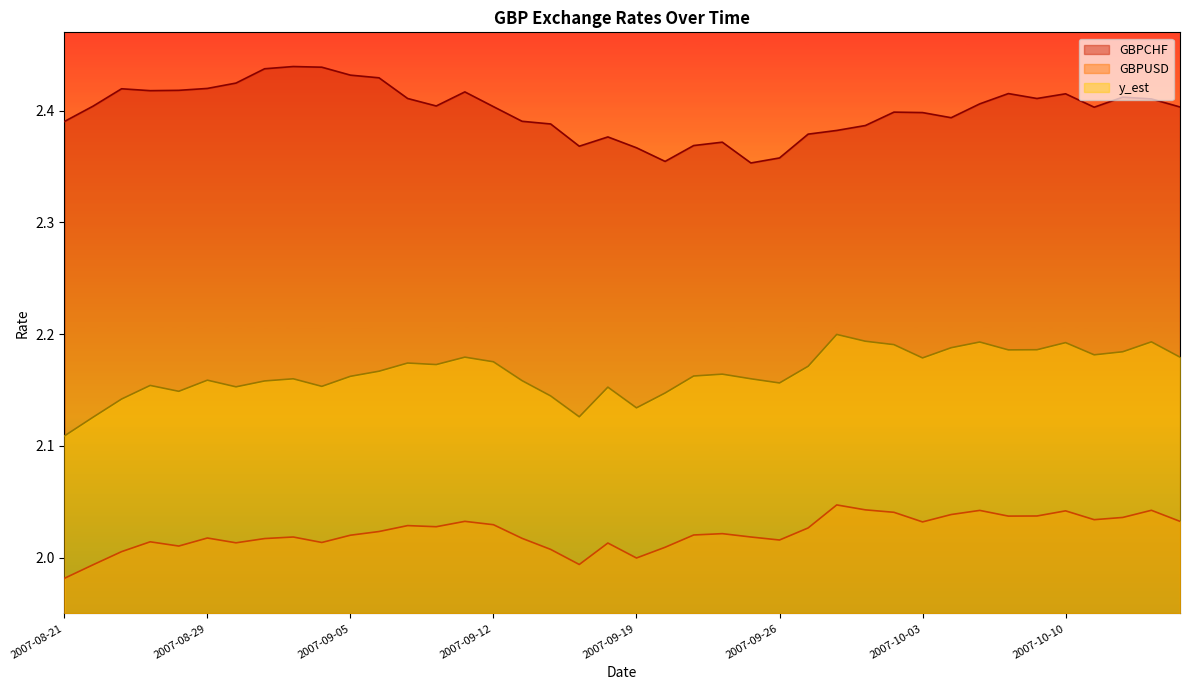

How many series are shown in this chart?

3